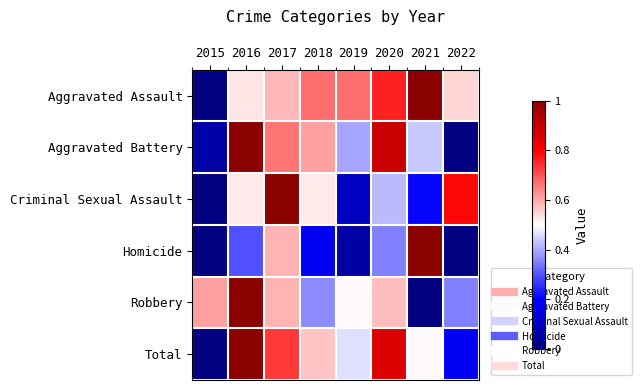

Which category has the highest value across all series?

2021